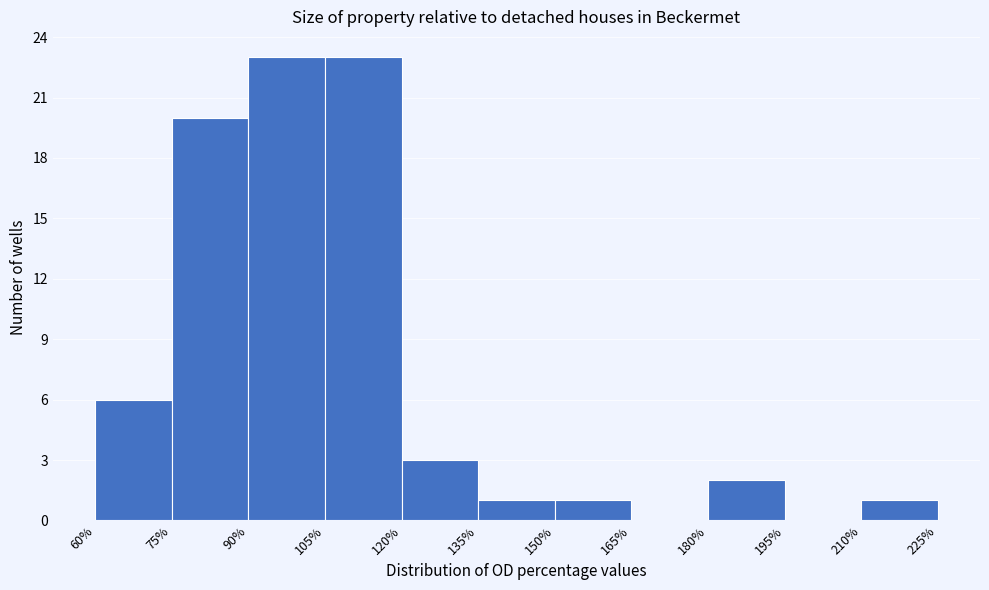

What is the height of the bar covering 120% to 135% on the x-axis? The values are not printed on the chart, so give them approximately, as read against the axis.

3